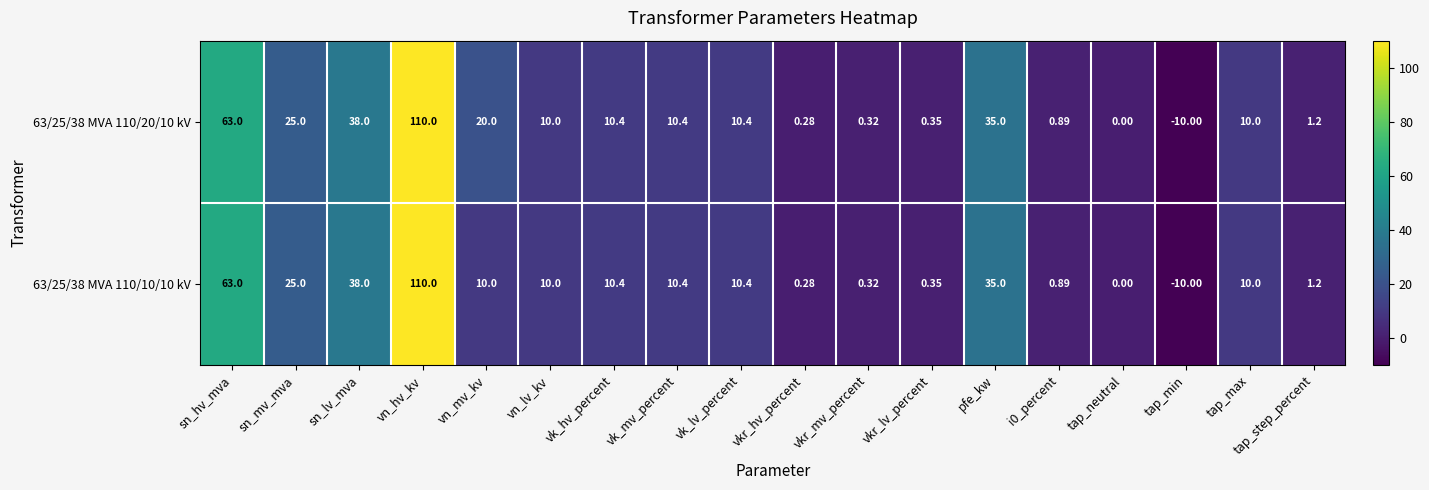

Which series has the largest total across all categories?

63/25/38 MVA 110/20/10 kV